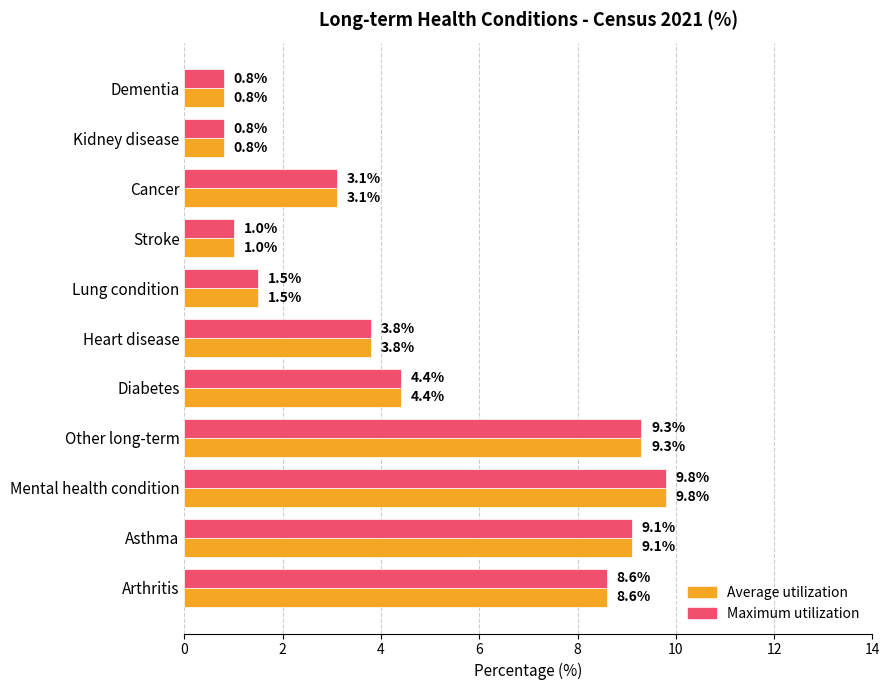

What is the difference between the maximum and minimum values in the Maximum utilization series?

9.0